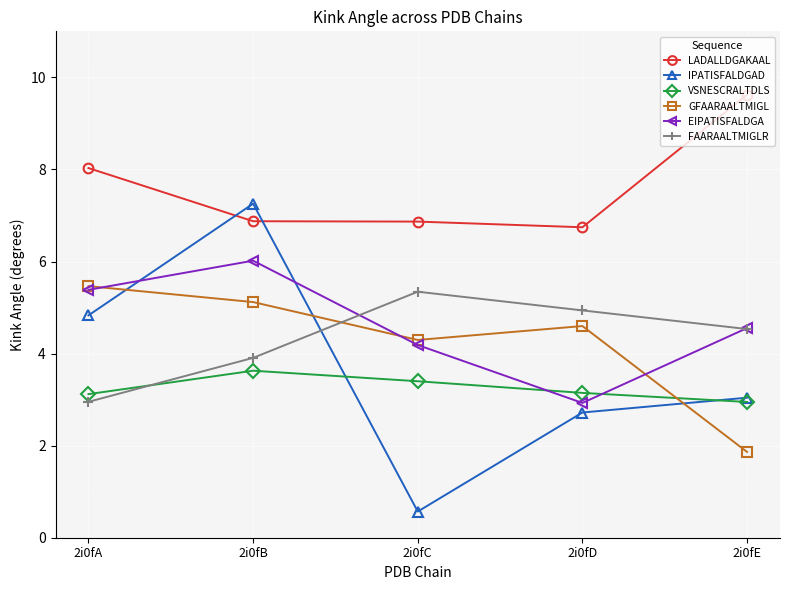

True or false: GFAARAALTMIGL and FAARAALTMIGLR intersect in this chart.

True